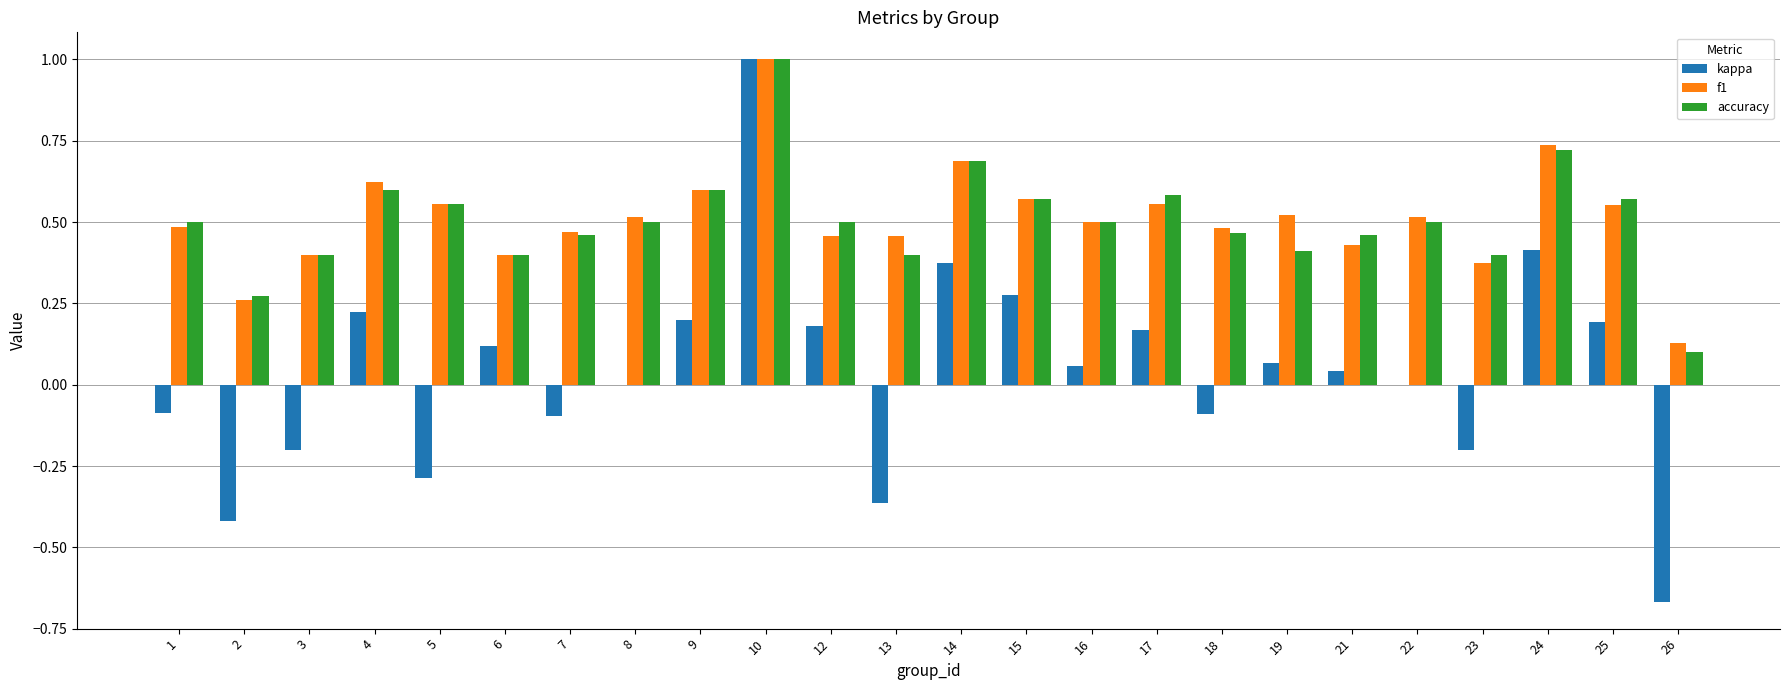

Is it true that kappa equals -0.2 at 23?

True